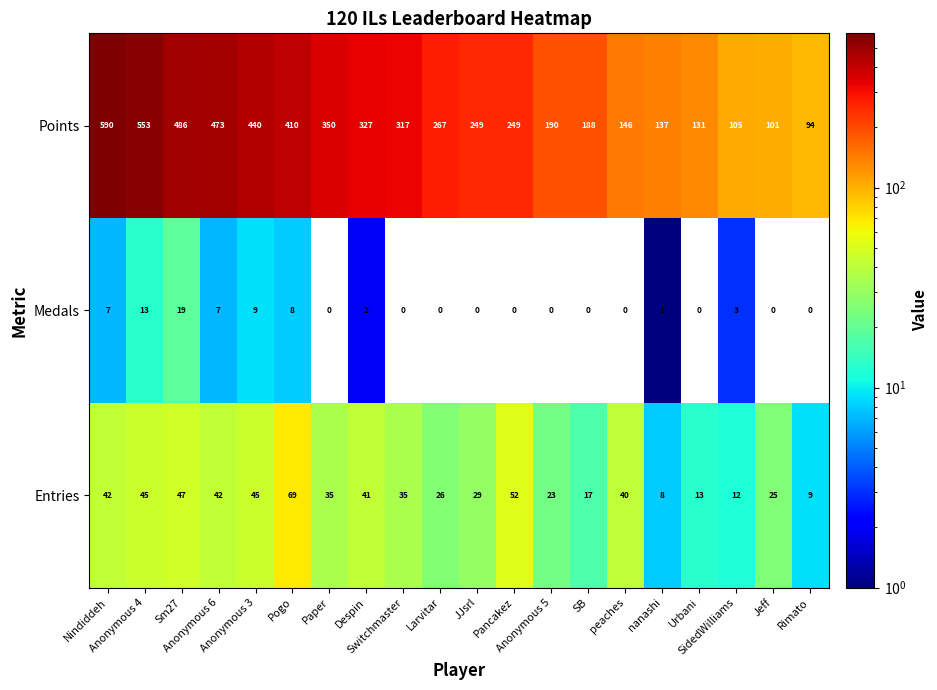

At how many categories does at least one series exceed 454?

4